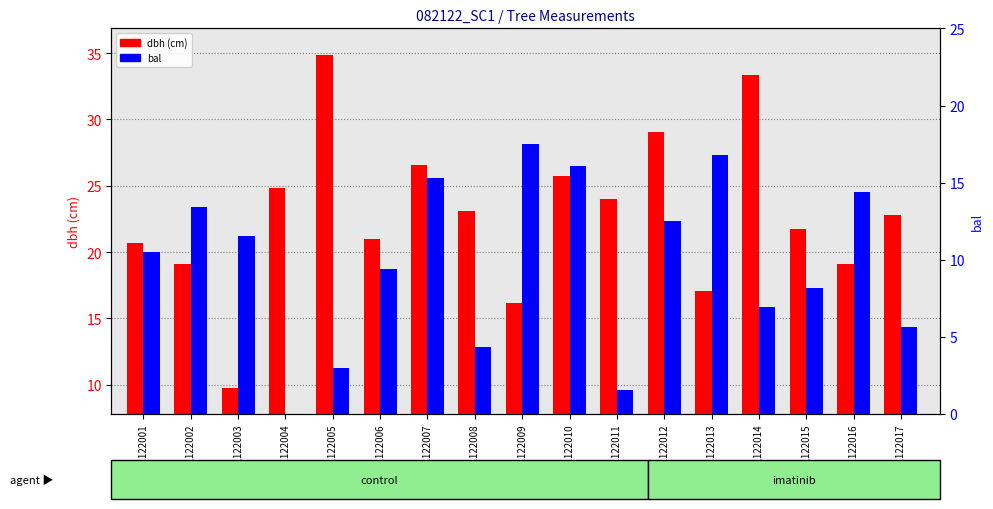

Reading right to left, transcribe all the data shown in this chart.

dbh (cm): 82122017=22.8	82122016=19.1	82122015=21.7	82122014=33.3	82122013=17.1	82122012=29.1	82122011=24.0	82122010=25.7	82122009=16.1	82122008=23.1	82122007=26.6	82122006=21.0	82122005=34.9	82122004=24.9	82122003=9.8	82122002=19.1	82122001=20.7
bal: 82122017=5.7	82122016=14.4	82122015=8.2	82122014=7.0	82122013=16.8	82122012=12.5	82122011=1.6	82122010=16.1	82122009=17.5	82122008=4.3	82122007=15.3	82122006=9.4	82122005=3.0	82122004=0.0	82122003=11.6	82122002=13.5	82122001=10.5